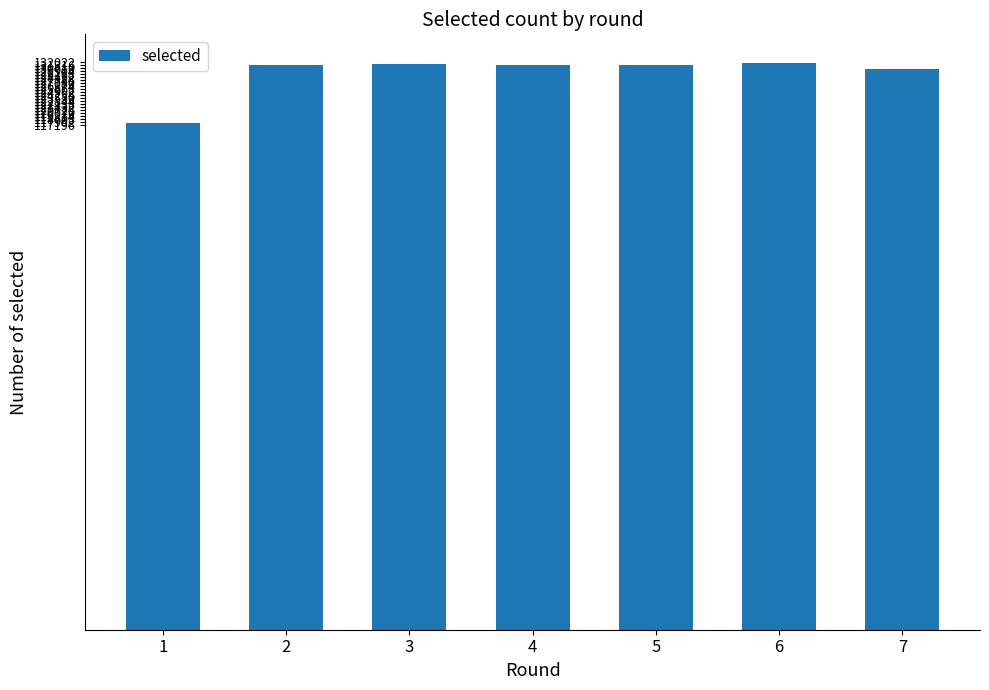

How many data points are less than 131318?

3